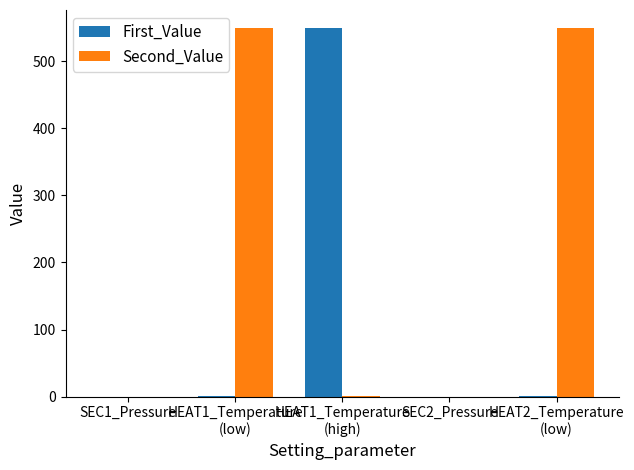

Are the bars grouped side by side (vs. stacked)?

Yes